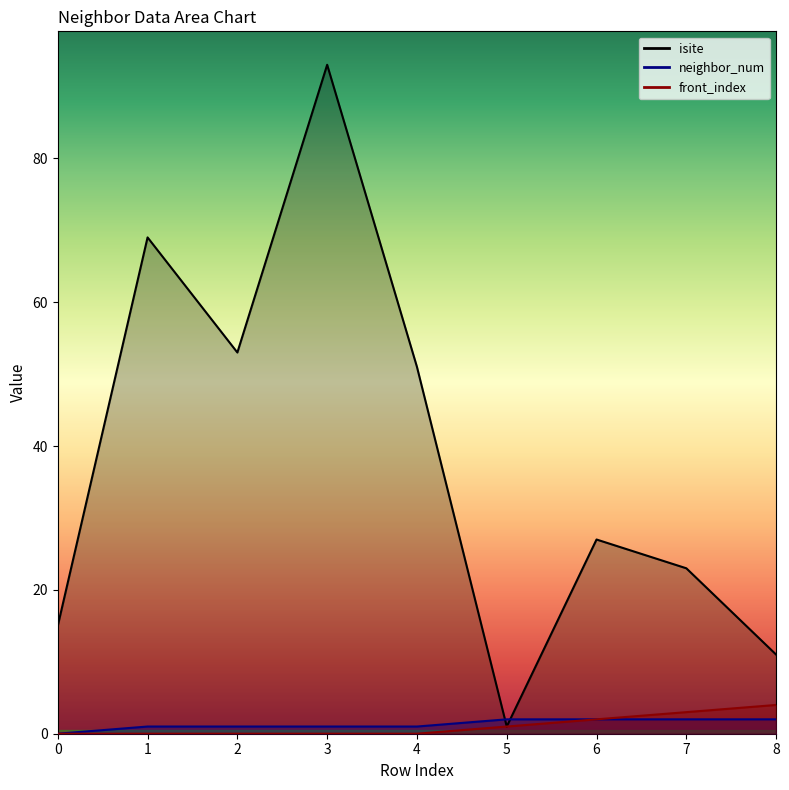

What is the total value across all series at 1?

70